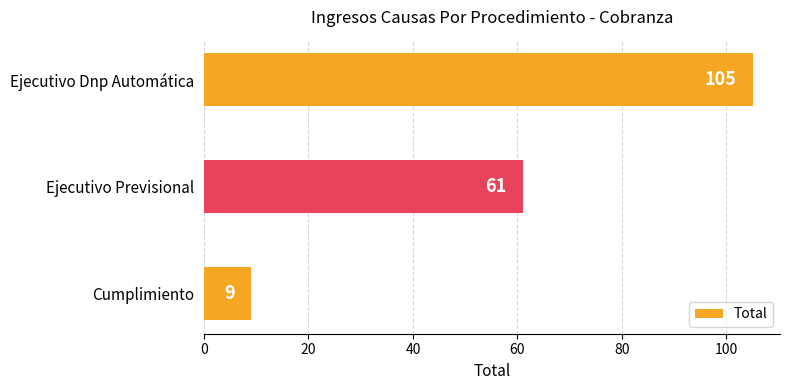

What is the change in value from Ejecutivo Dnp Automática to Ejecutivo Previsional?

-44